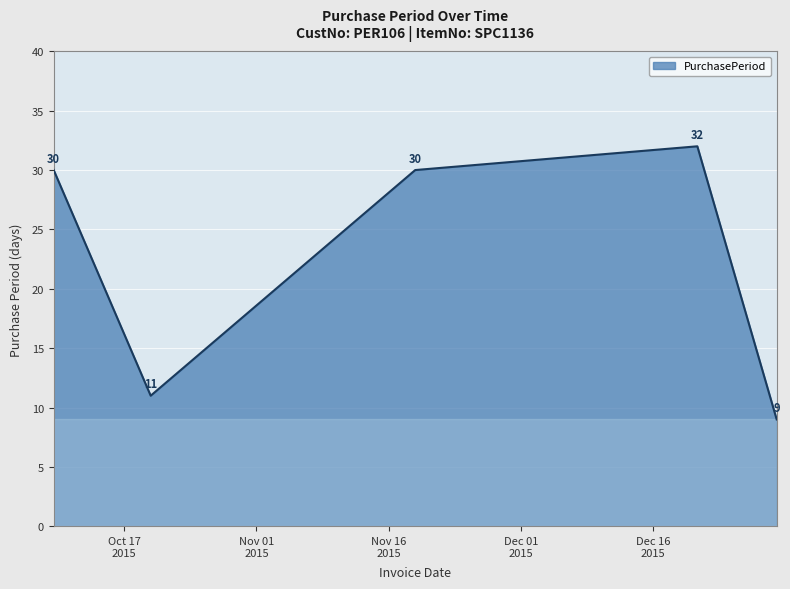

How many values are below 30?

2